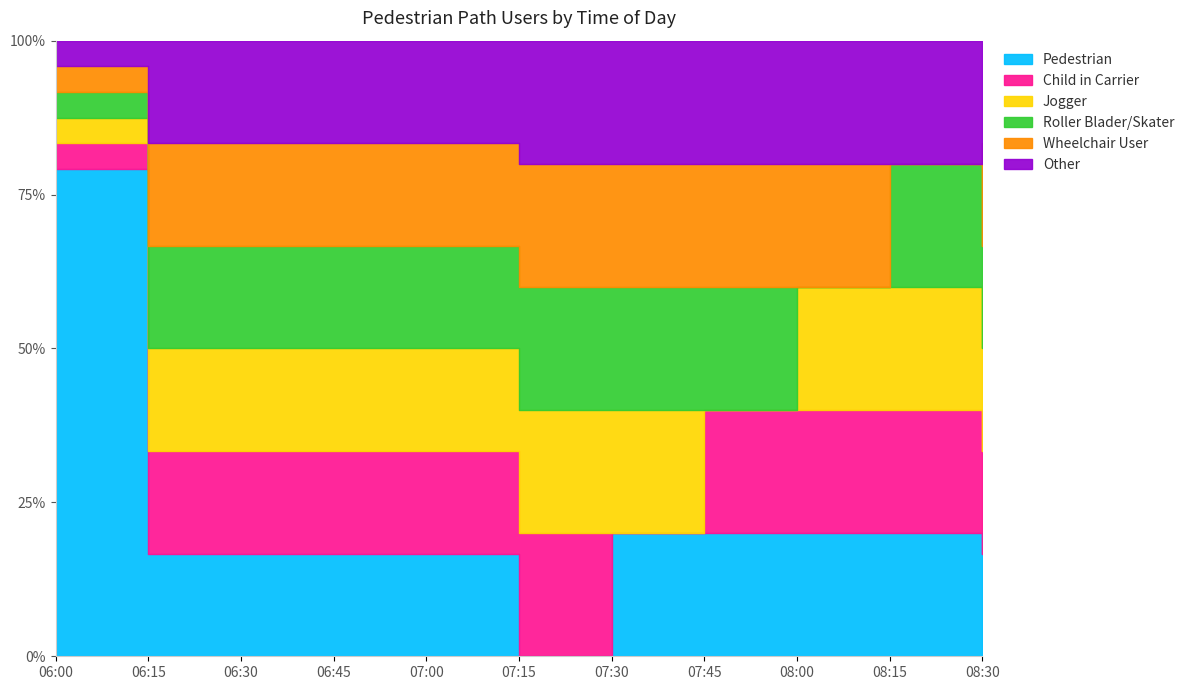

Count the number of data series in this chart.

6